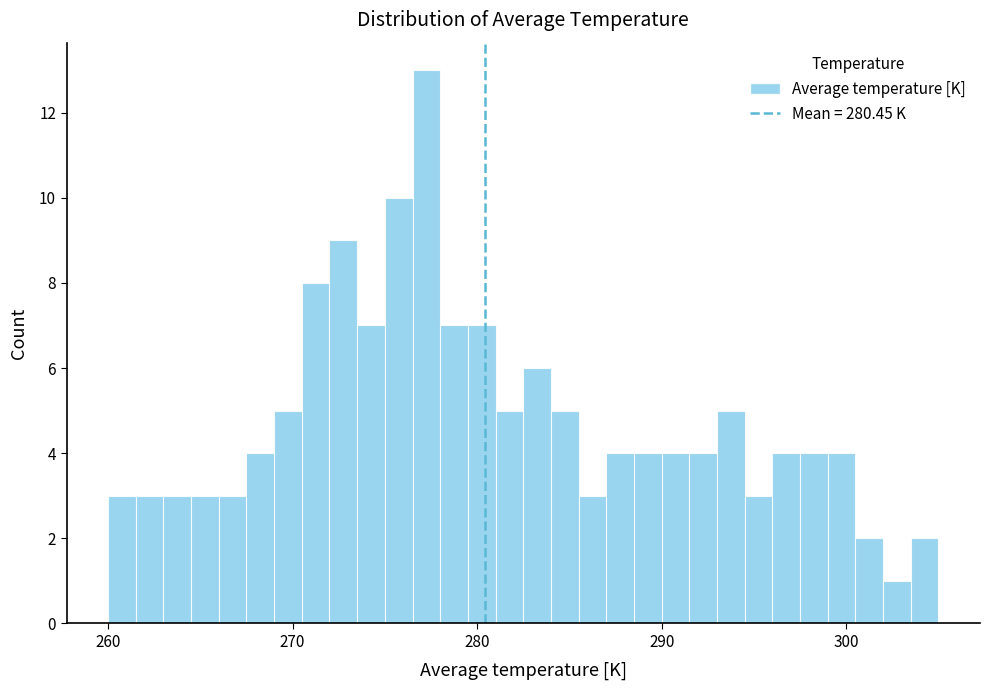

Read against the x-axis, roughly where is the centre of the tallest bar?

277